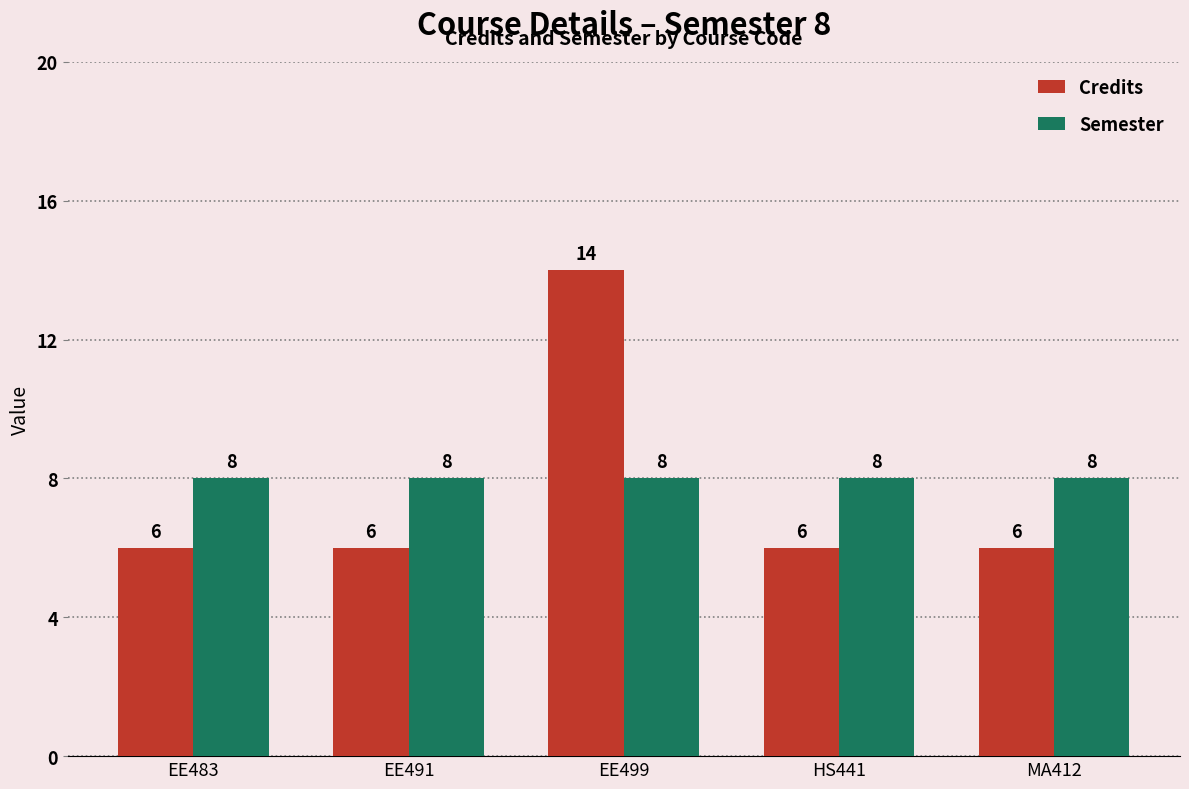

What is the minimum value shown in the chart?

6